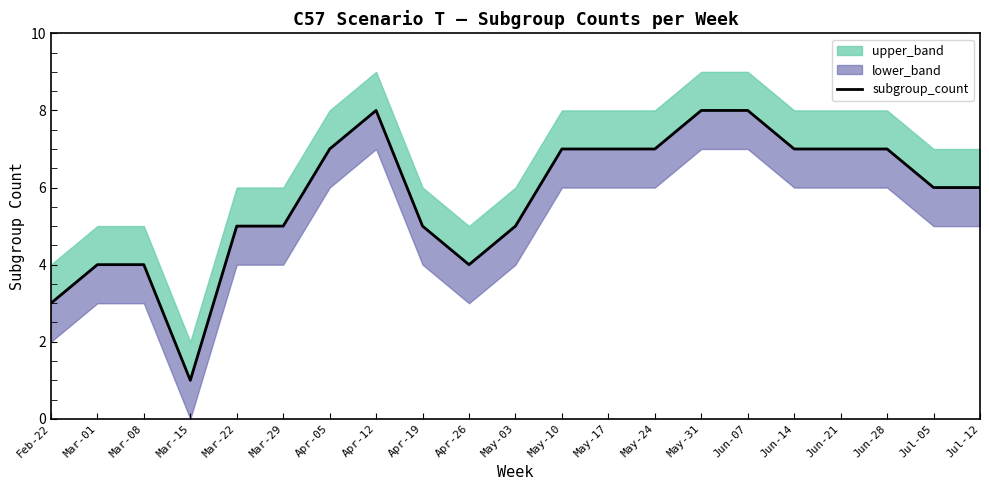

What is the ratio of the value at May-24 to the value at Jun-28?

1.0